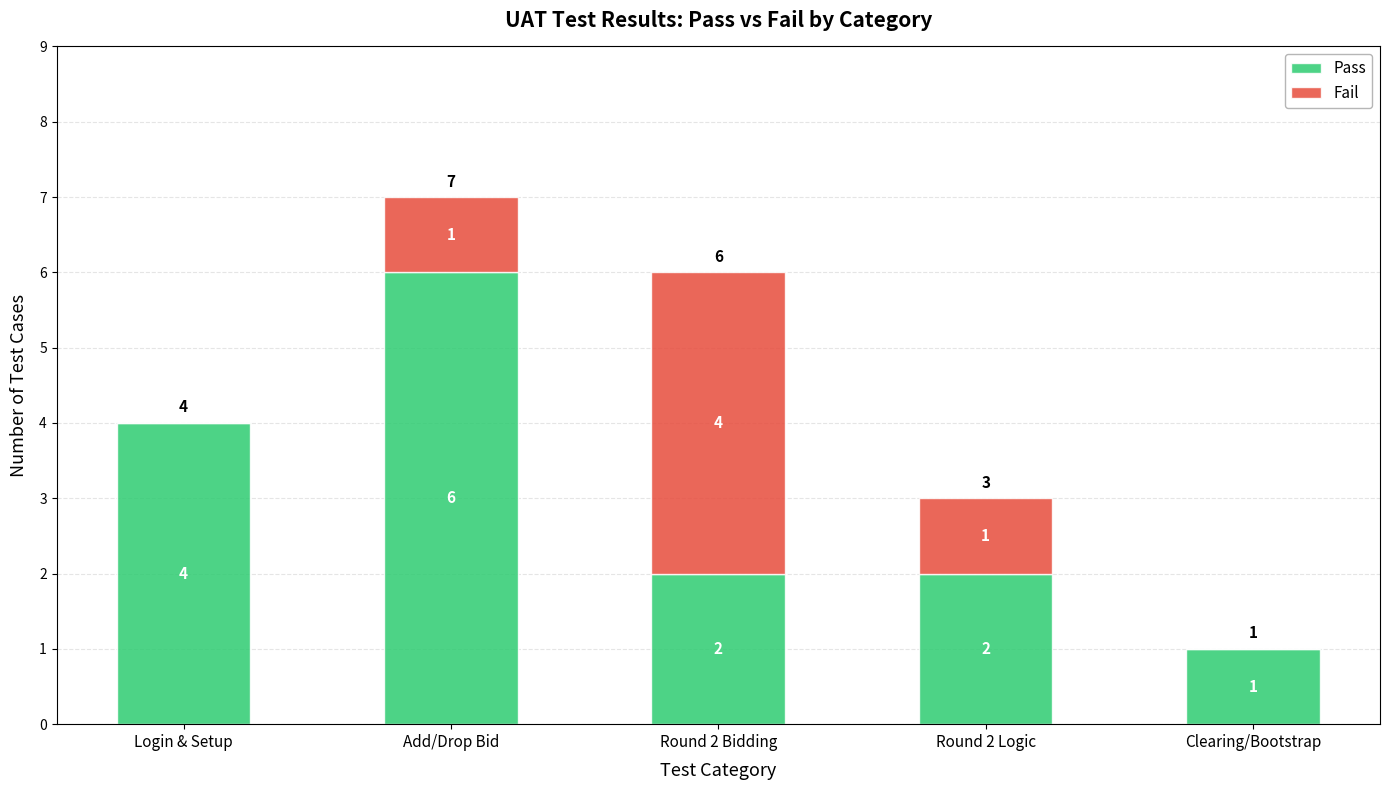

At which category is the sum across all series the highest?

Add/Drop Bid